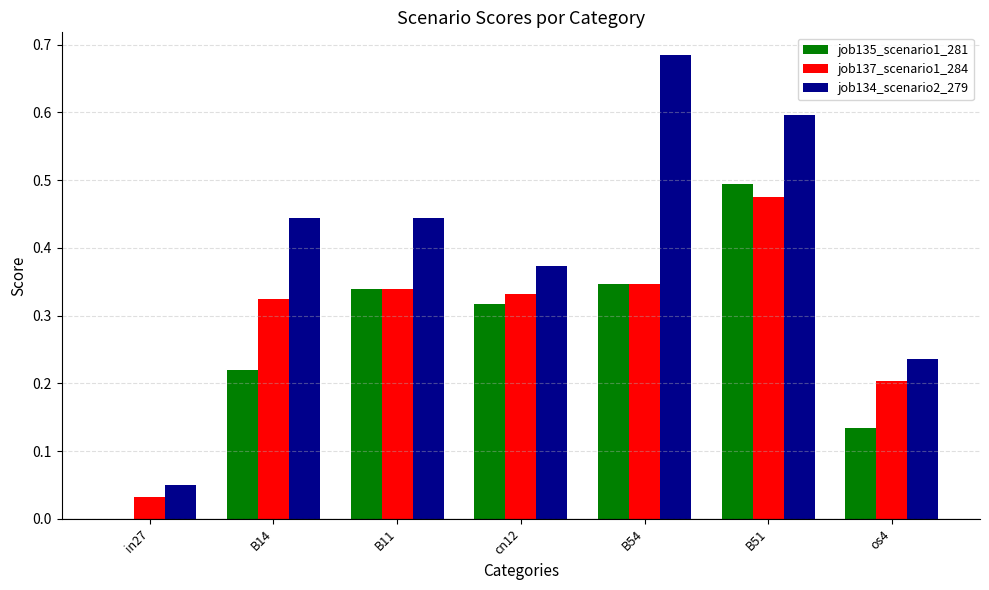

At which category is the sum across all series the highest?

B51